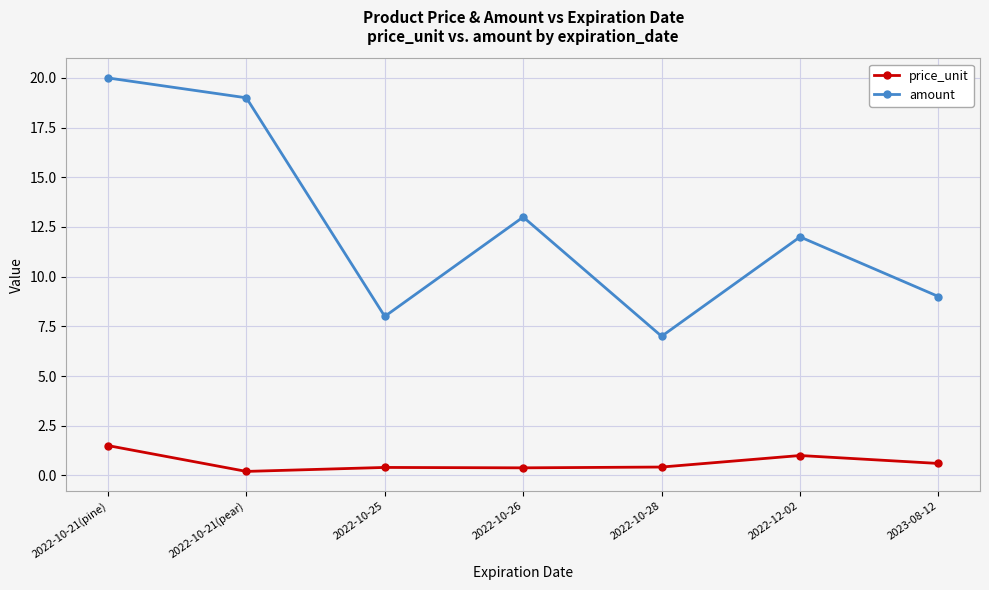

The amount series shows 12.9 at 2023-08-12. True or false?

False